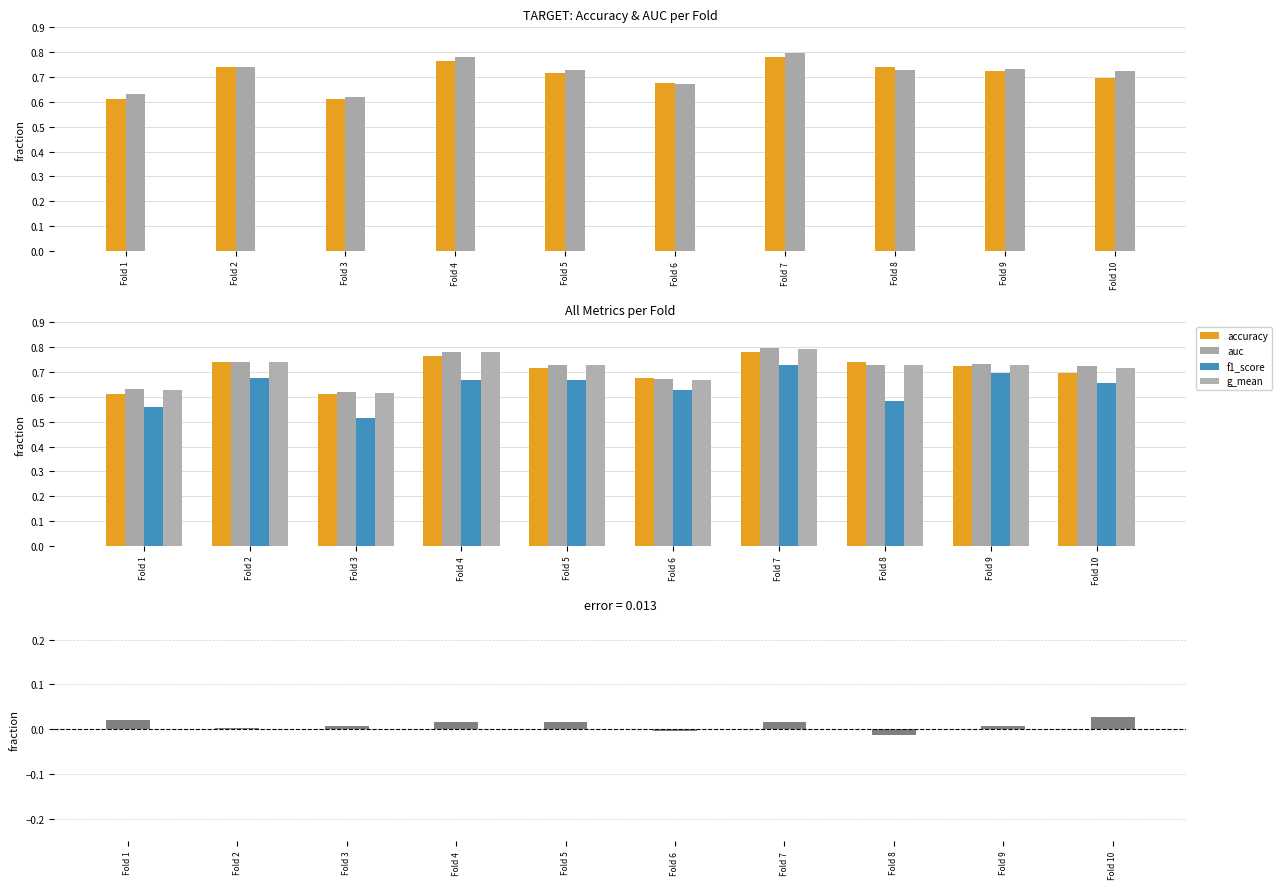

What is the difference between the highest and lowest values at Fold 5?

0.7